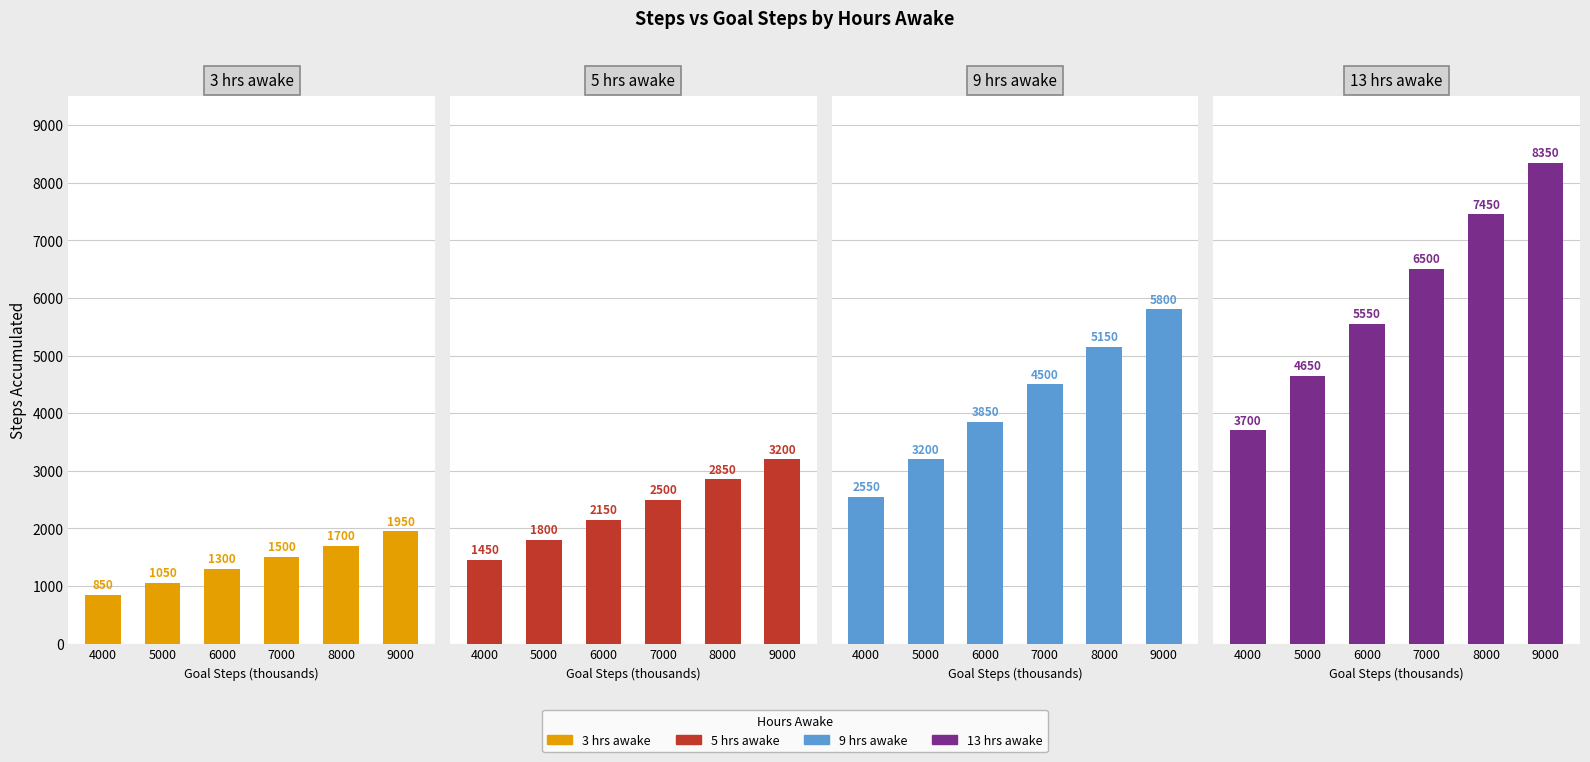

Which series has the largest range (max minus min)?

13 hrs awake